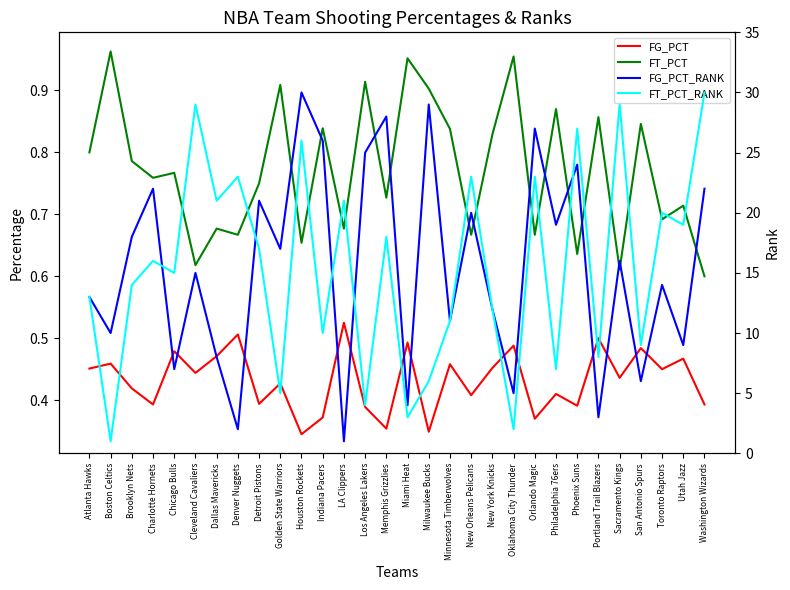

The FT_PCT_RANK series shows 3.5 at Chicago Bulls. True or false?

False